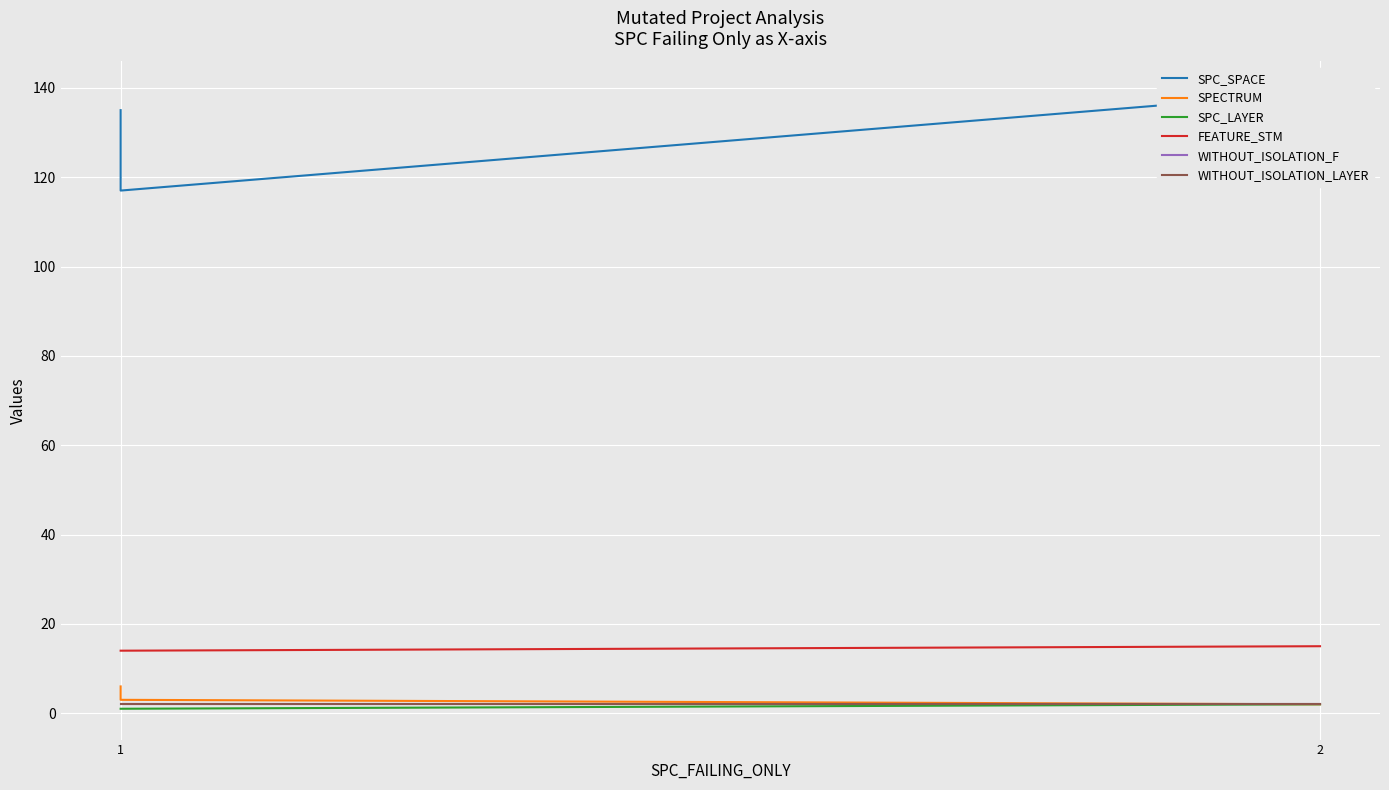

Count the number of data series in this chart.

6